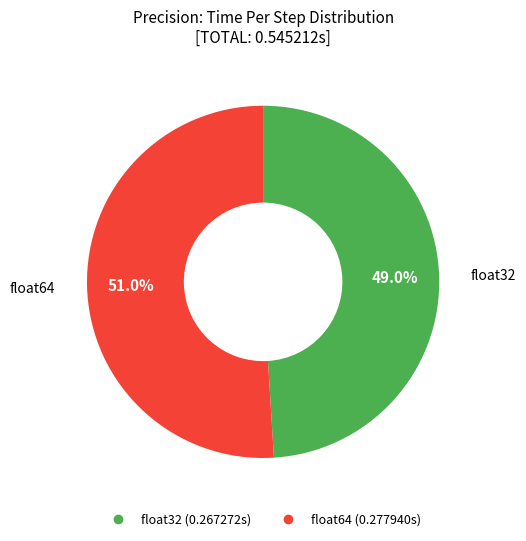

Which has a higher value, float32 or float64?

float64